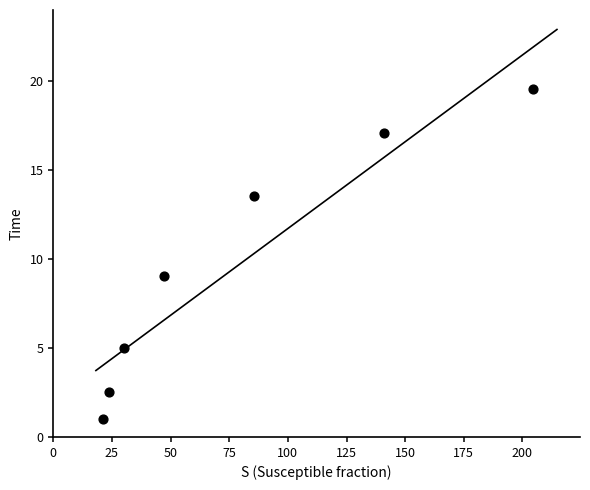

What Y value in the scatter plot is closest to 10?

9.0